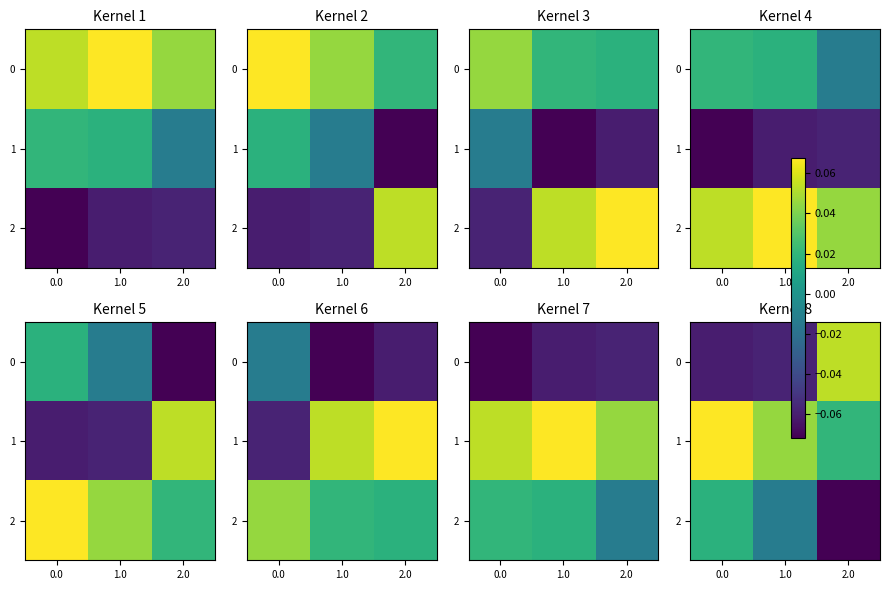

Which series has the largest total across all categories?

1